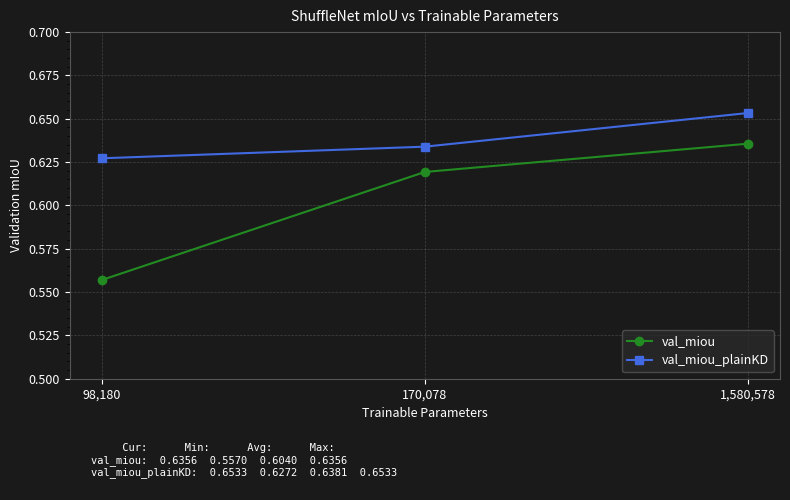

Count the val_miou_plainKD values in the range 0 to 1.

3